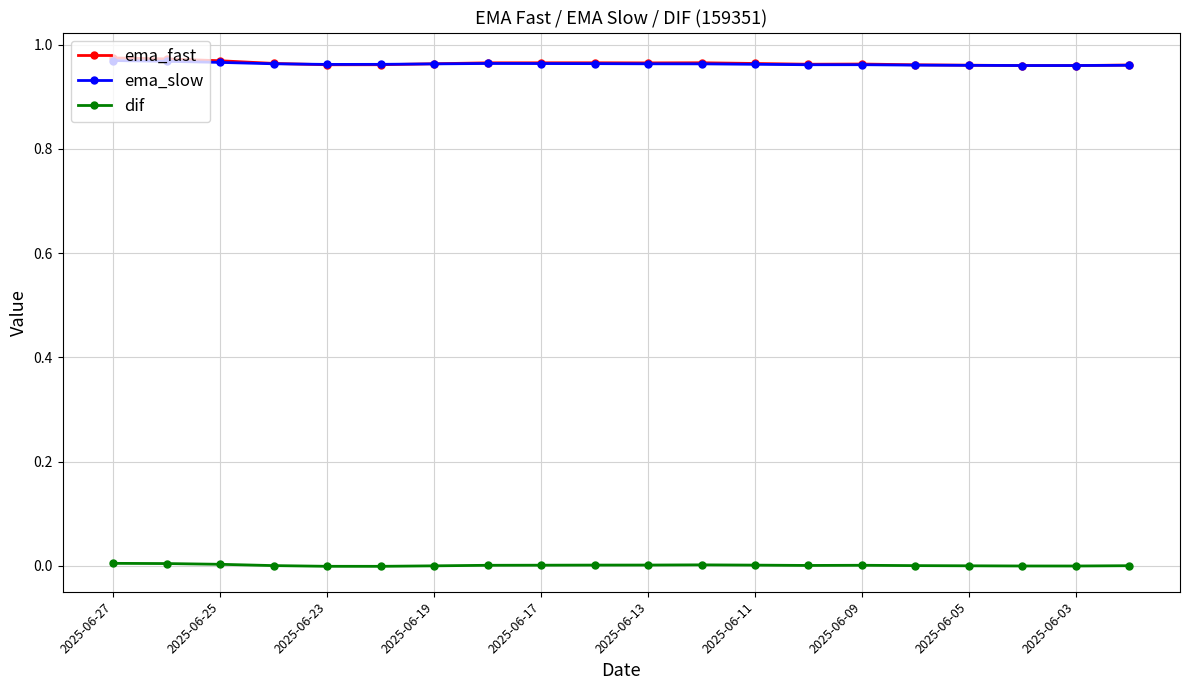

How many series are shown in this chart?

3